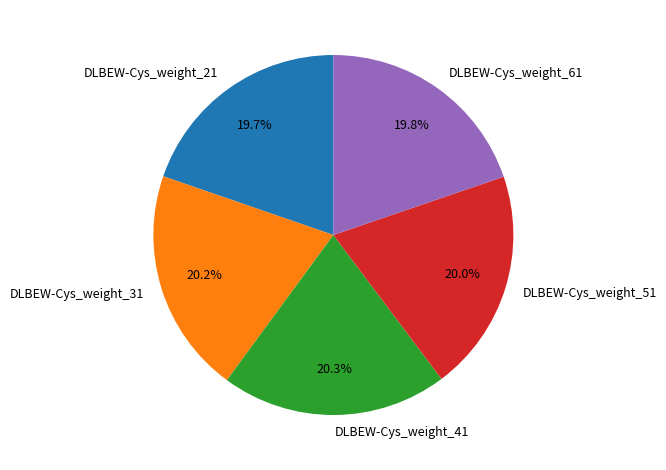

True or false: DLBEW-Cys_weight_31 accounts for 13% of the total.

False